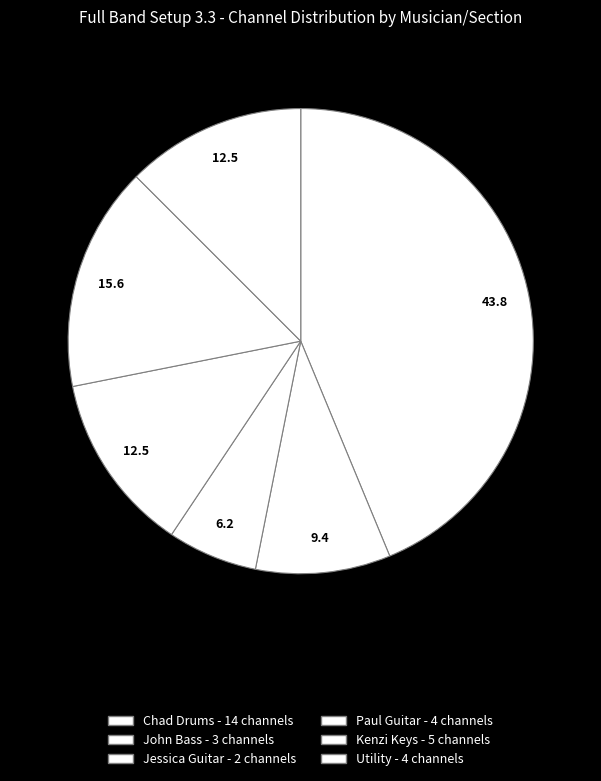

How many slices are in this pie chart?

6